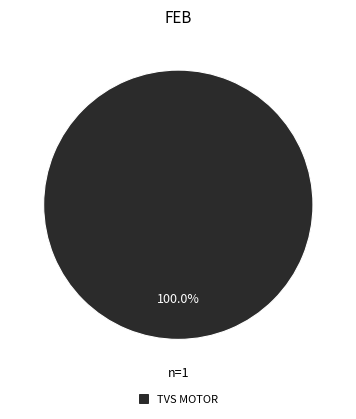

Count the number of slices in the pie.

1